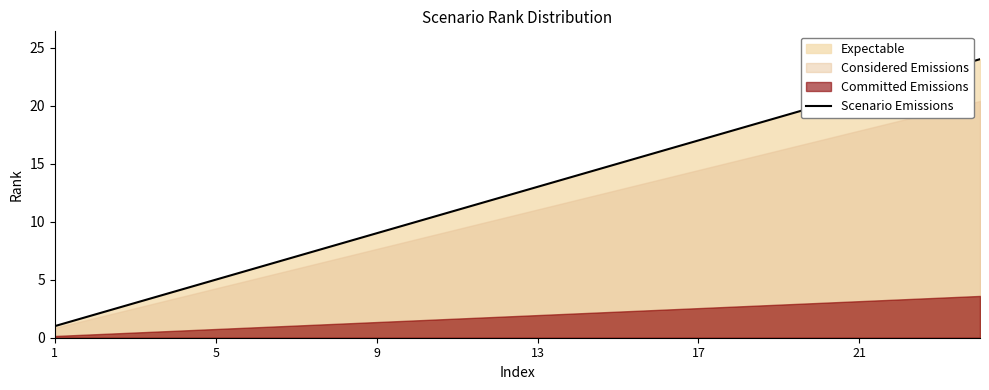

The value of Scenario Emissions at 5 is 5. True or false?

True